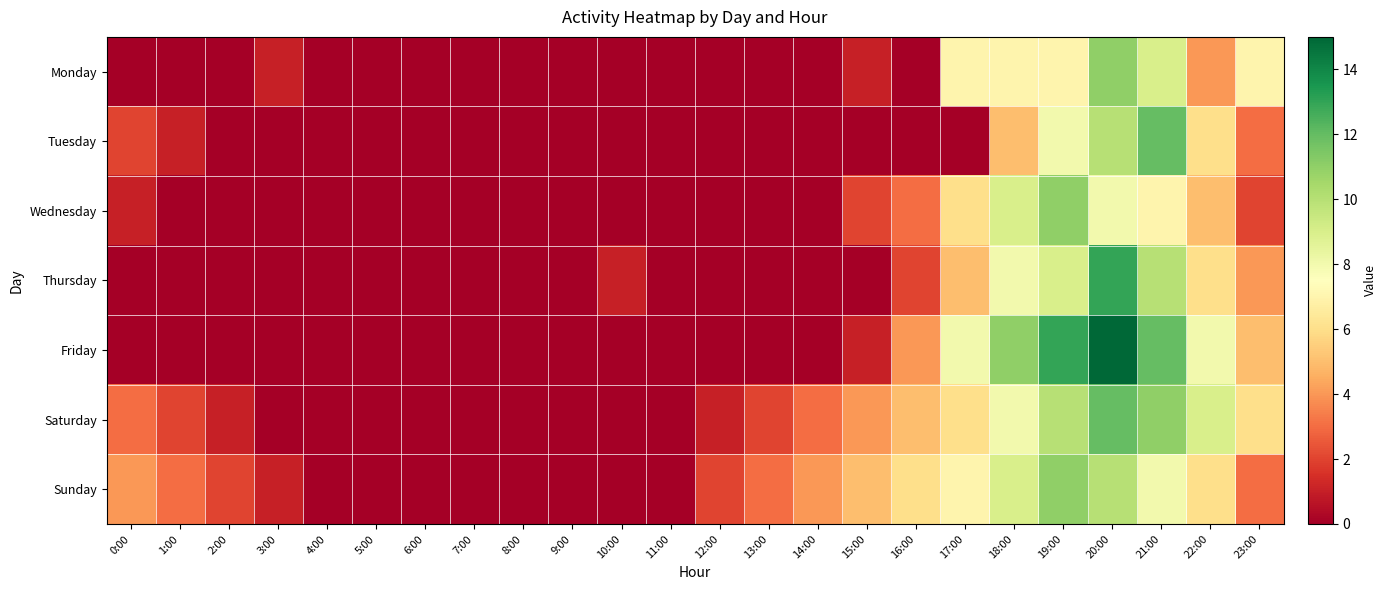

At 18:00, list the series in order from smallest to largest.

Tuesday, Monday, Thursday, Saturday, Wednesday, Sunday, Friday